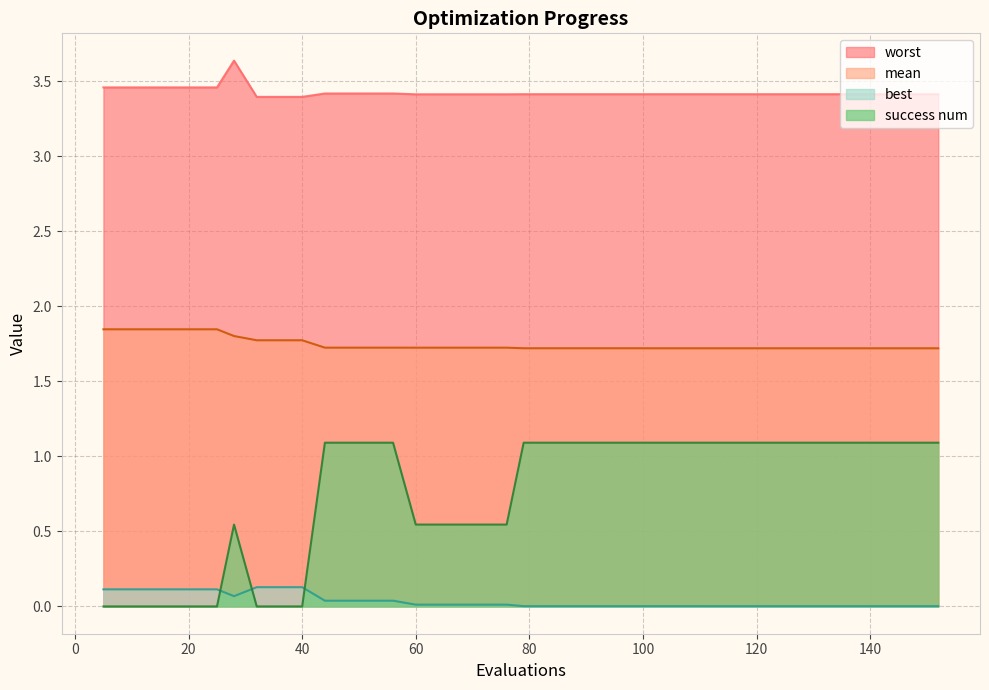

Which series has the largest total across all categories?

worst